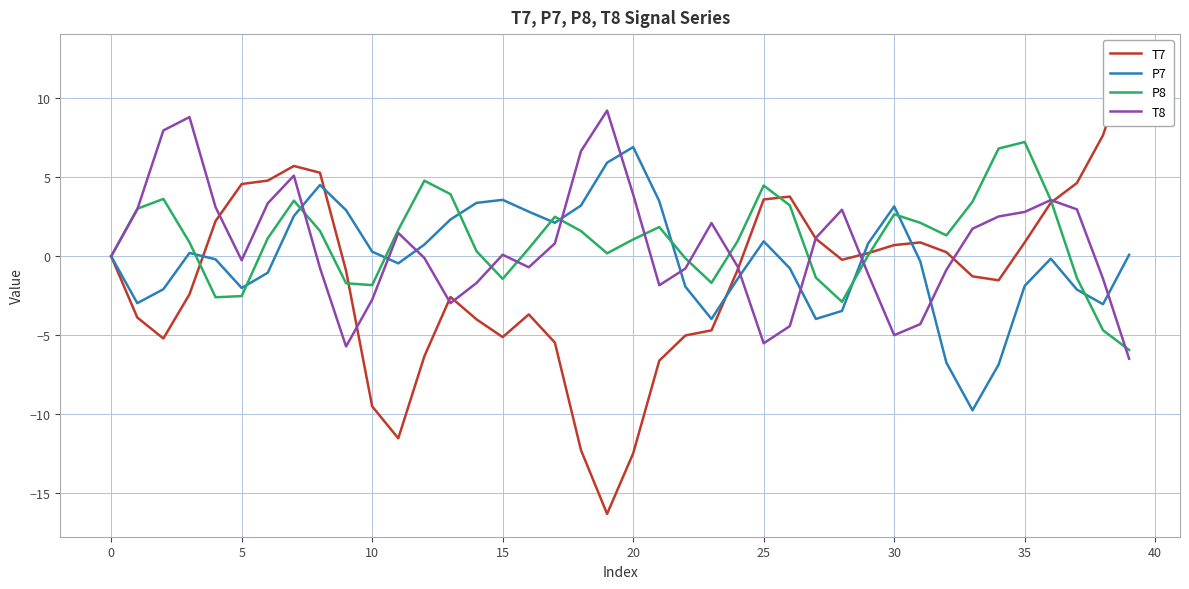

The P8 series shows 0.7 at 24. True or false?

False